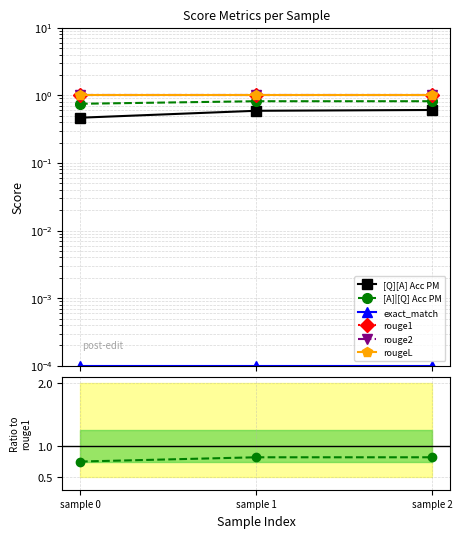

What is the total value across all series at sample 2?

4.4